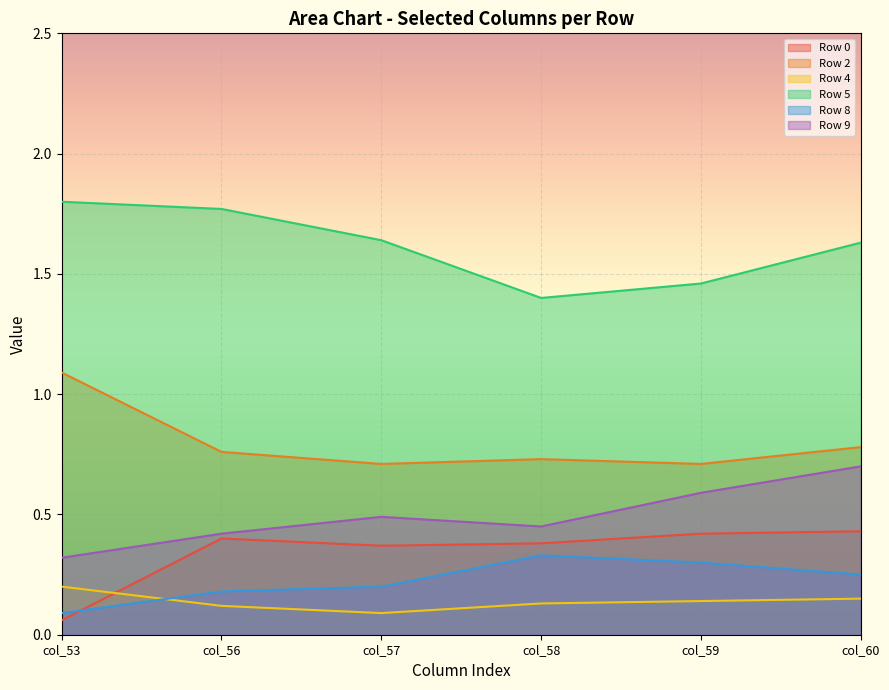

Reading left to right, extract all data points from this chart.

Row 0: 0.1	0.4	0.4	0.4	0.4	0.4
Row 2: 1.1	0.8	0.7	0.7	0.7	0.8
Row 4: 0.2	0.1	0.1	0.1	0.1	0.1
Row 5: 1.8	1.8	1.6	1.4	1.5	1.6
Row 8: 0.1	0.2	0.2	0.3	0.3	0.2
Row 9: 0.3	0.4	0.5	0.5	0.6	0.7